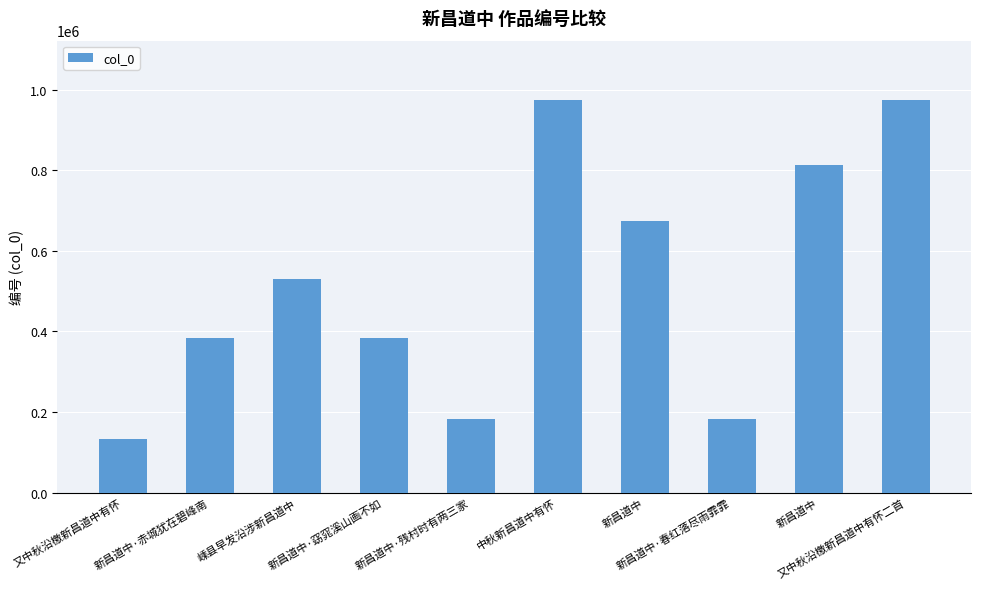

What is the value of the 3rd bar from the left?

529335